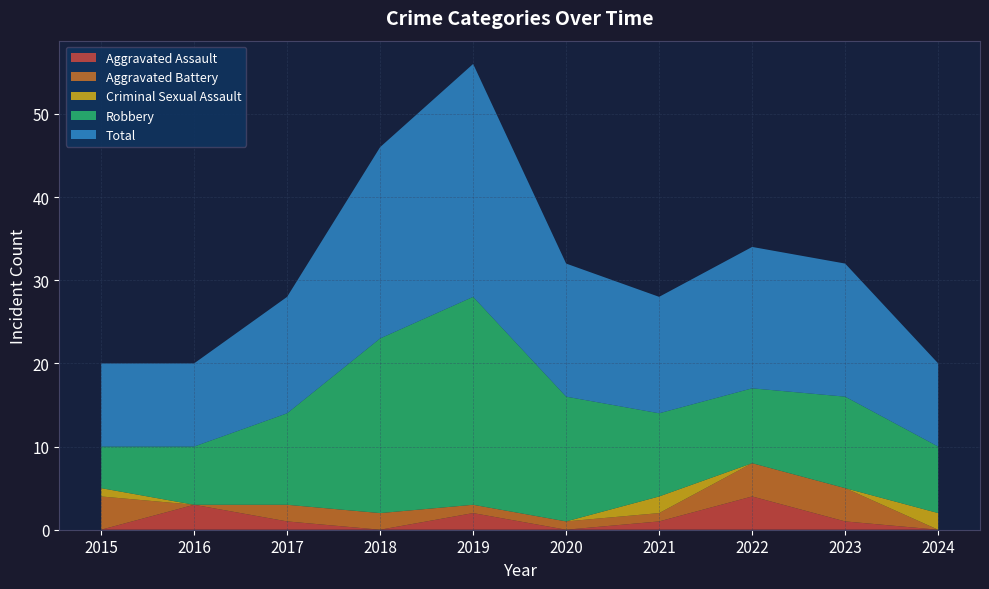

Reading left to right, what are all the values shown in this chart?

Aggravated Assault: 0	3	1	0	2	0	1	4	1	0
Aggravated Battery: 4	0	2	2	1	1	1	4	4	0
Criminal Sexual Assault: 1	0	0	0	0	0	2	0	0	2
Robbery: 5	7	11	21	25	15	10	9	11	8
Total: 10	10	14	23	28	16	14	17	16	10